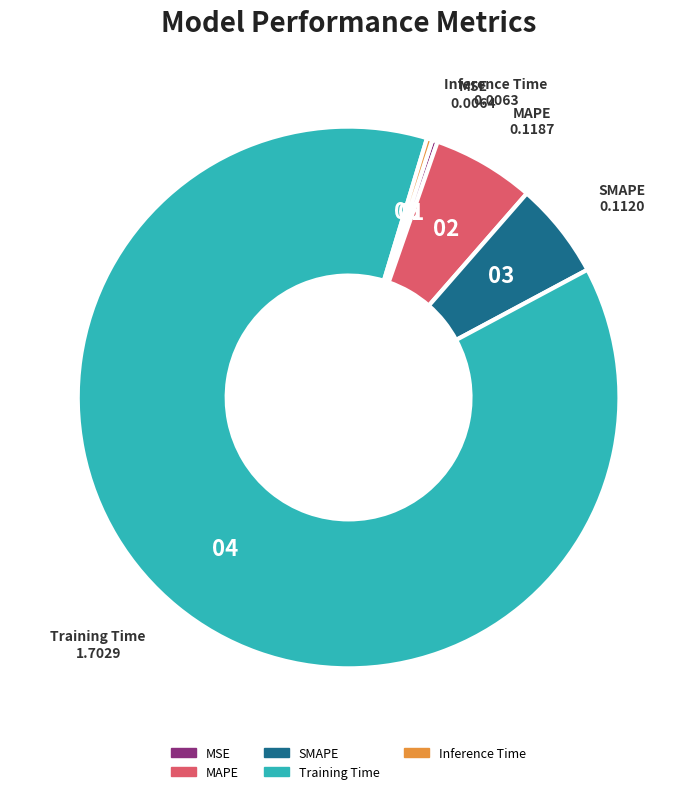

Which slice is the largest?

Training Time